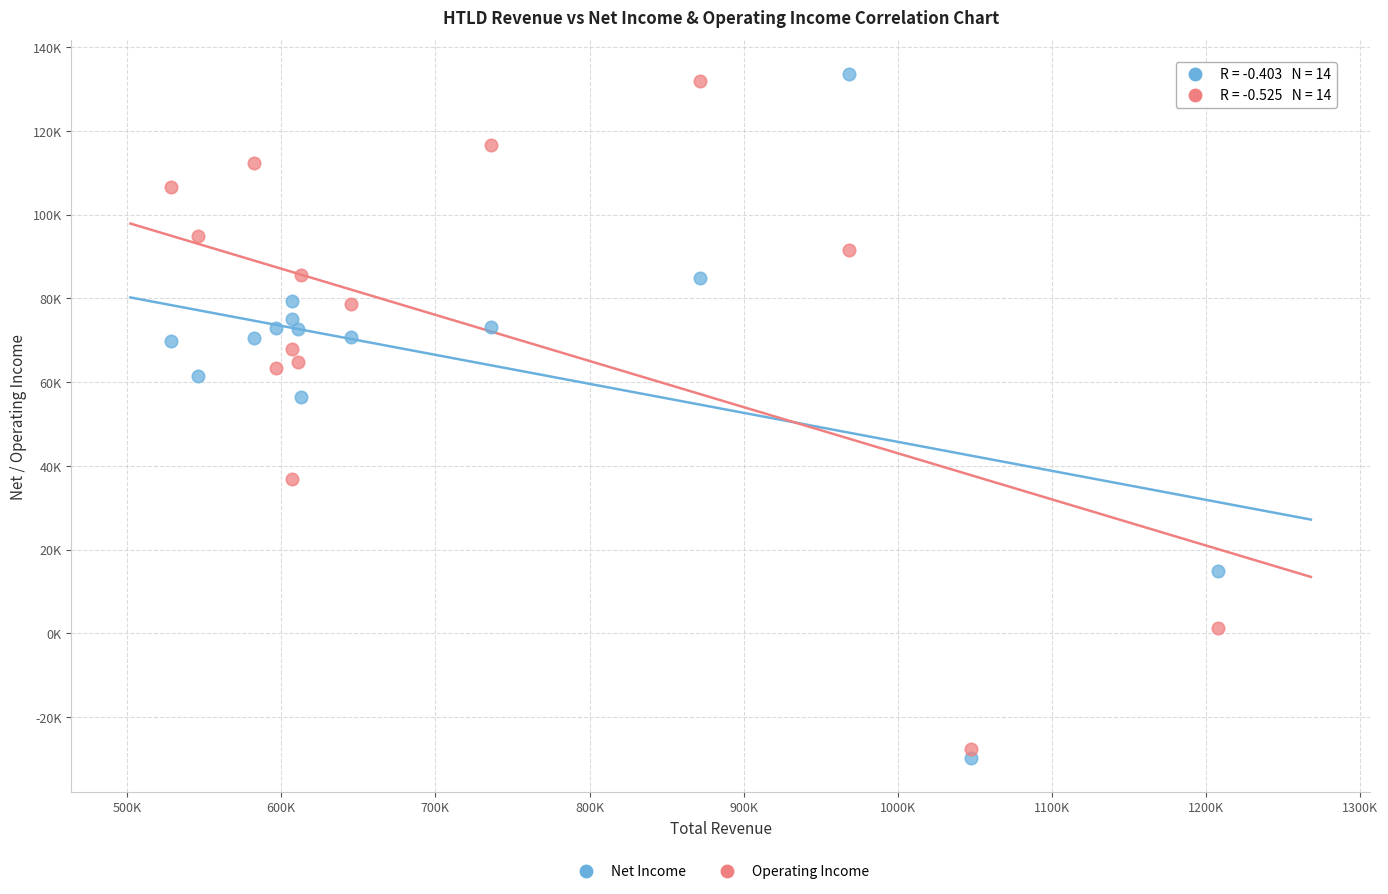

Which series has the widest spread of Y values?

Net Income